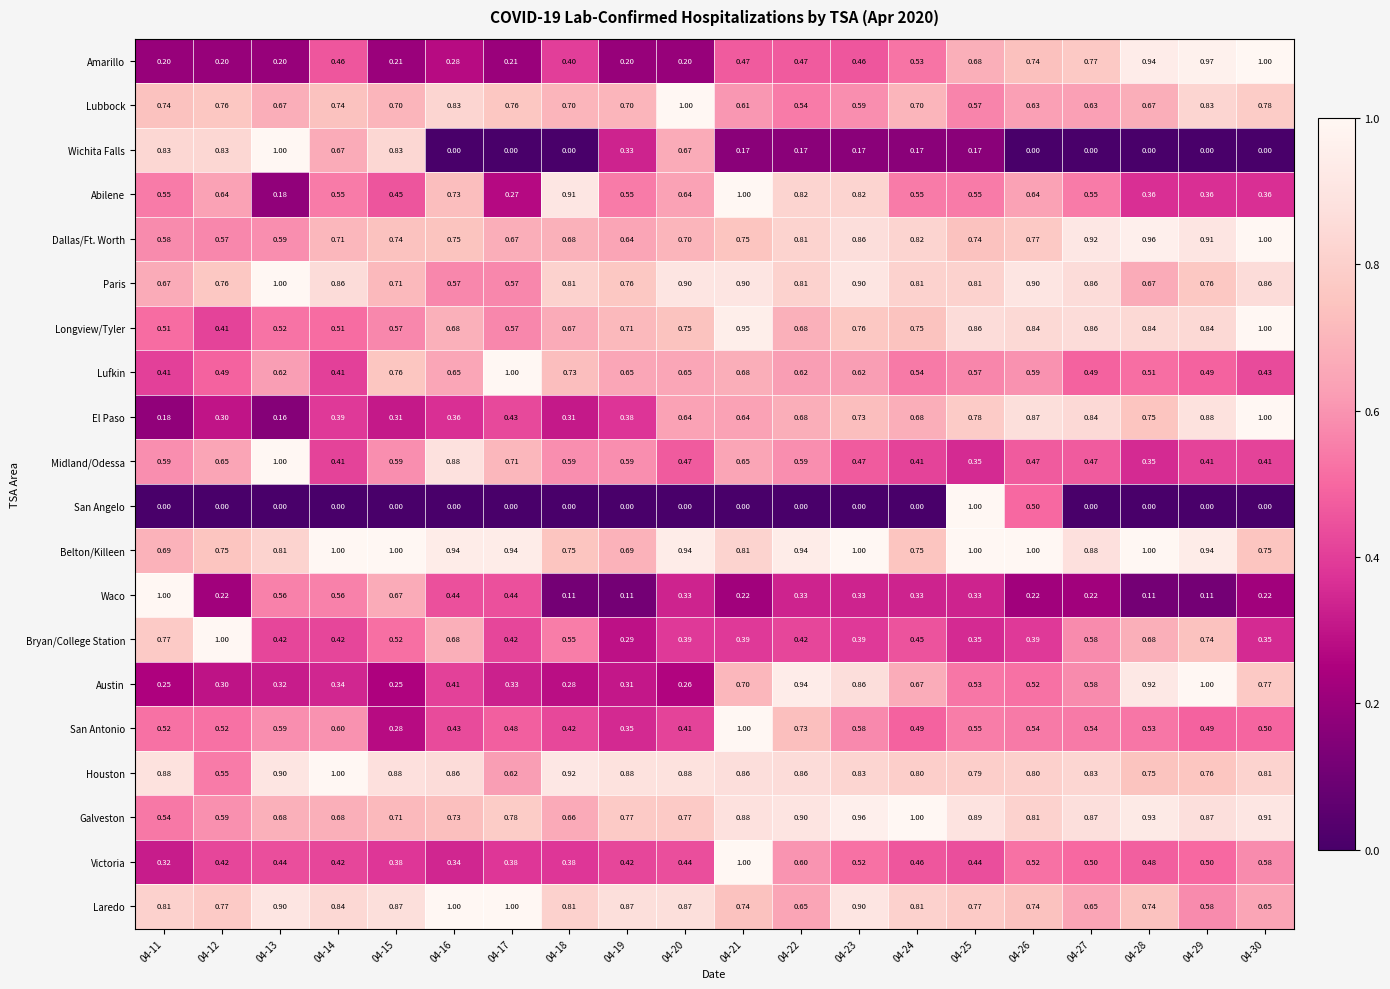

Which series has the largest total across all categories?

Belton/Killeen